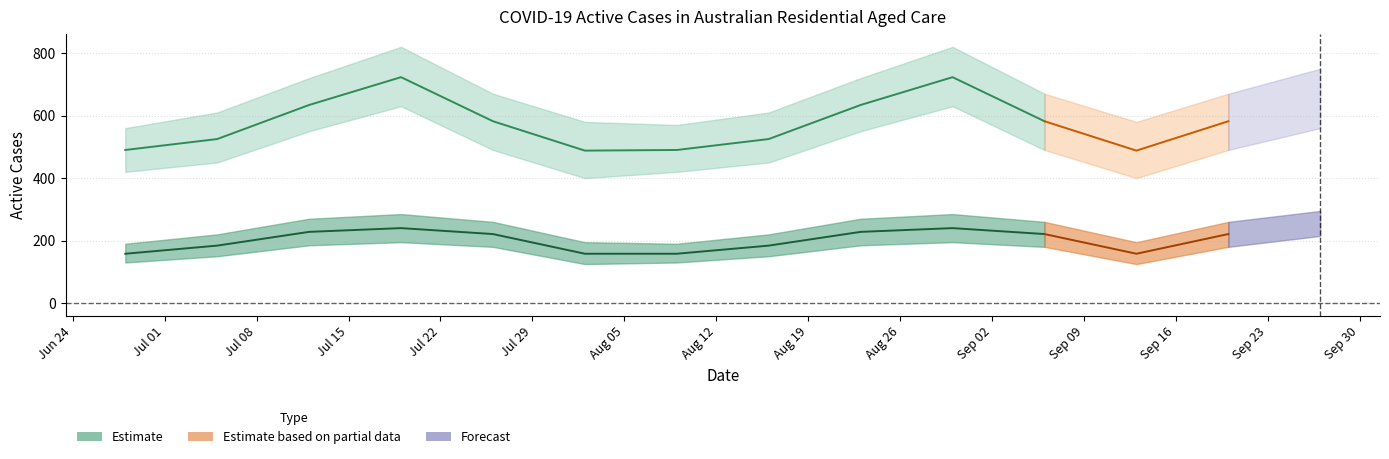

Is this an area chart (filled region under the line)?

No